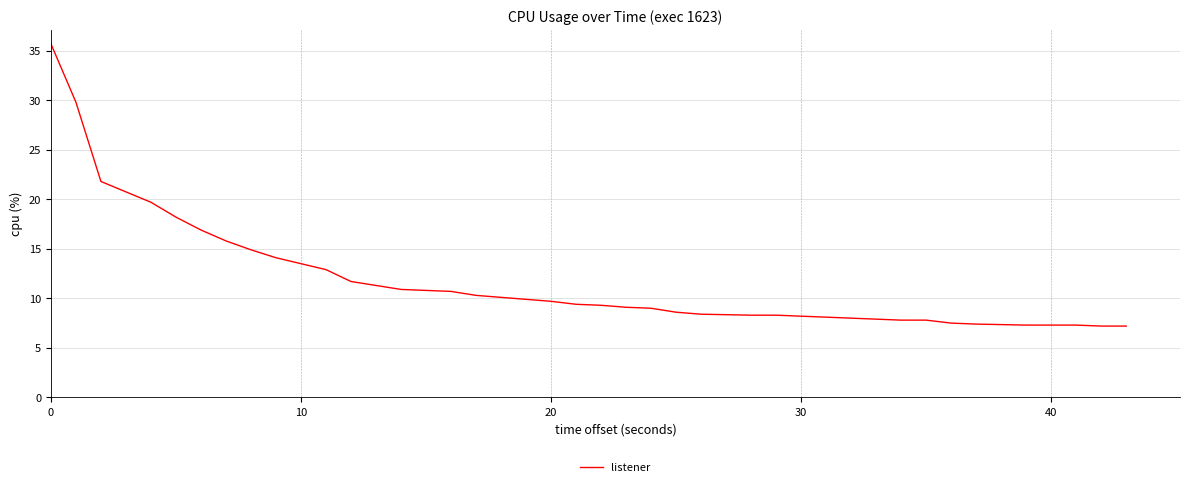

What is the difference between the maximum and minimum values?

28.5